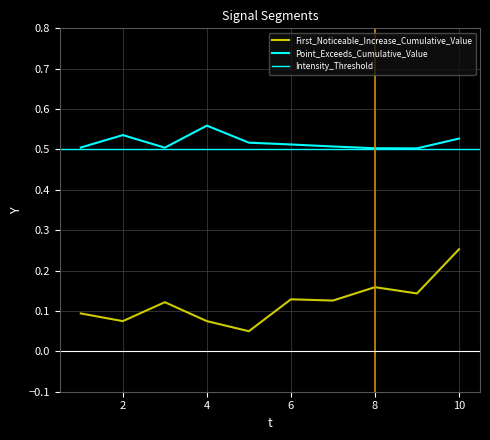

Which series has the widest spread of values?

First_Noticeable_Increase_Cumulative_Value